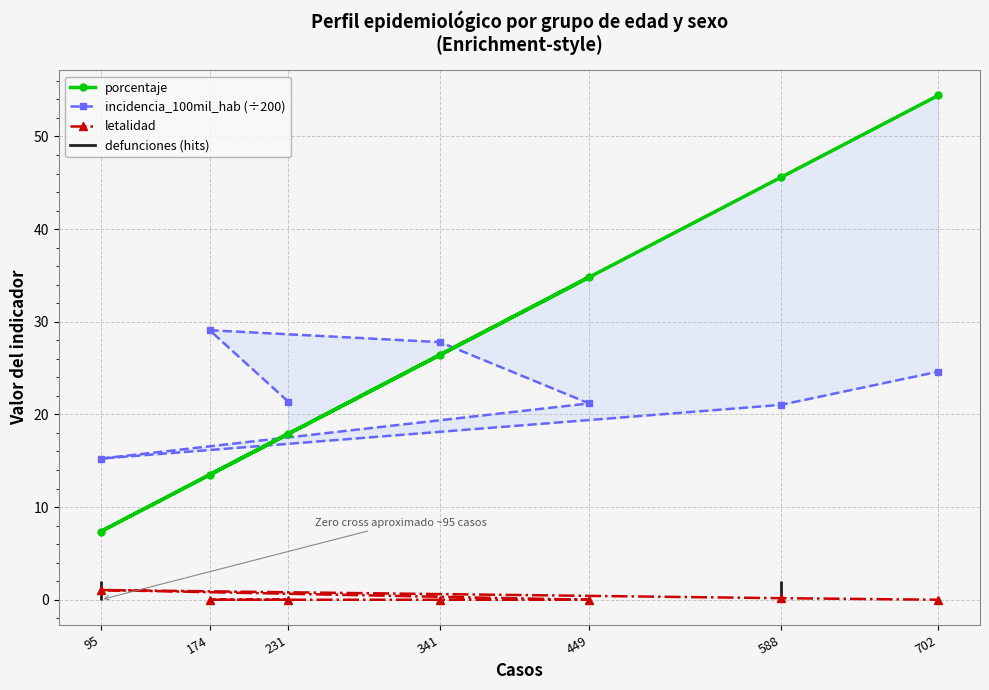

Rank the series at 341 from highest to lowest value.

incidencia_100mil_hab (÷200), porcentaje, letalidad